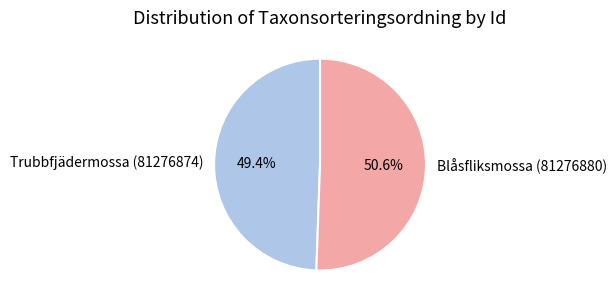

The Blåsfliksmossa (81276880) slice represents 60% of the pie. True or false?

False